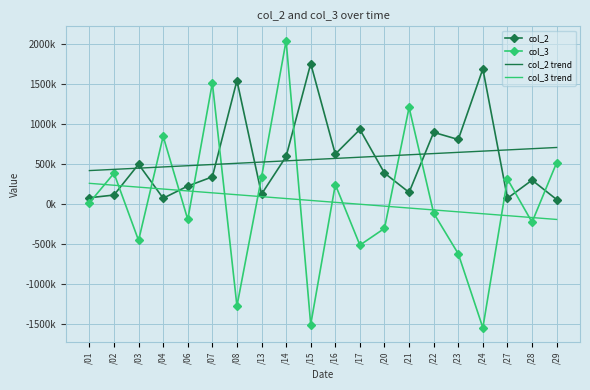

At which category is the sum across all series the highest?

/14